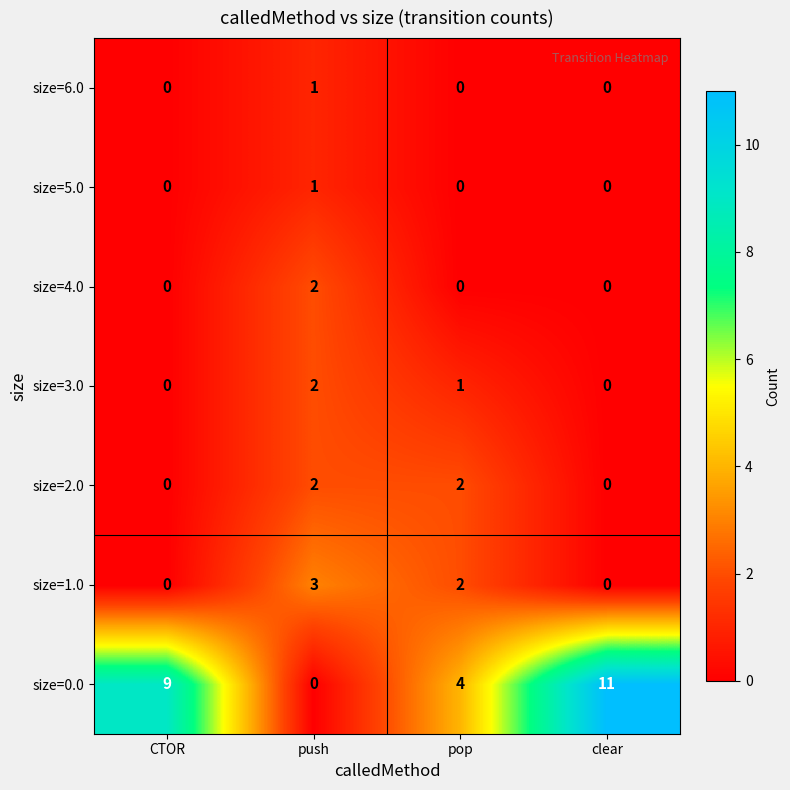

How many size=1.0 values are between 0 and 3?

4